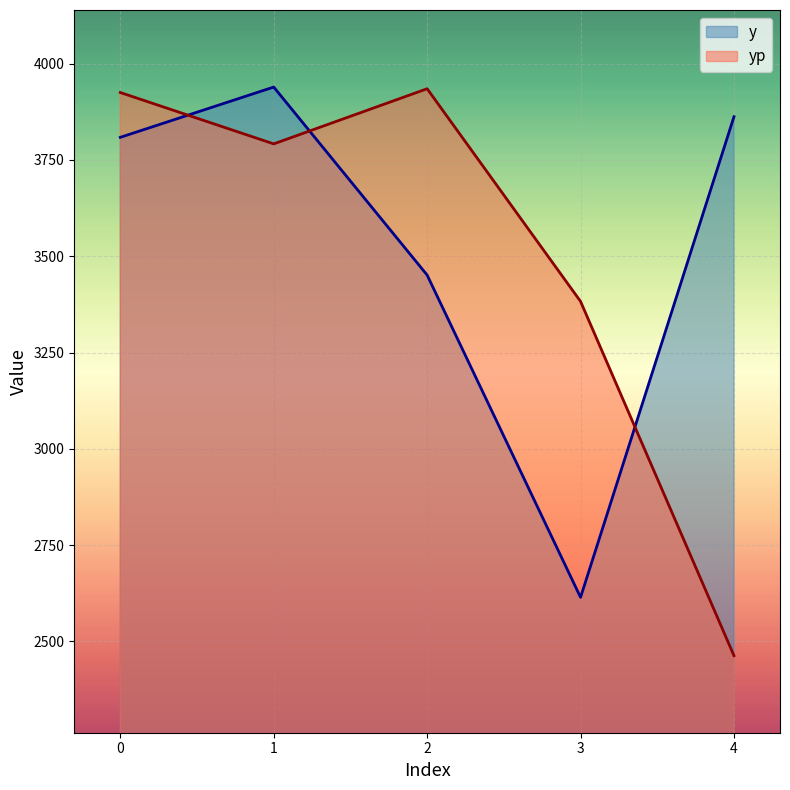

Is it true that yp equals 2114.6 at 3?

False